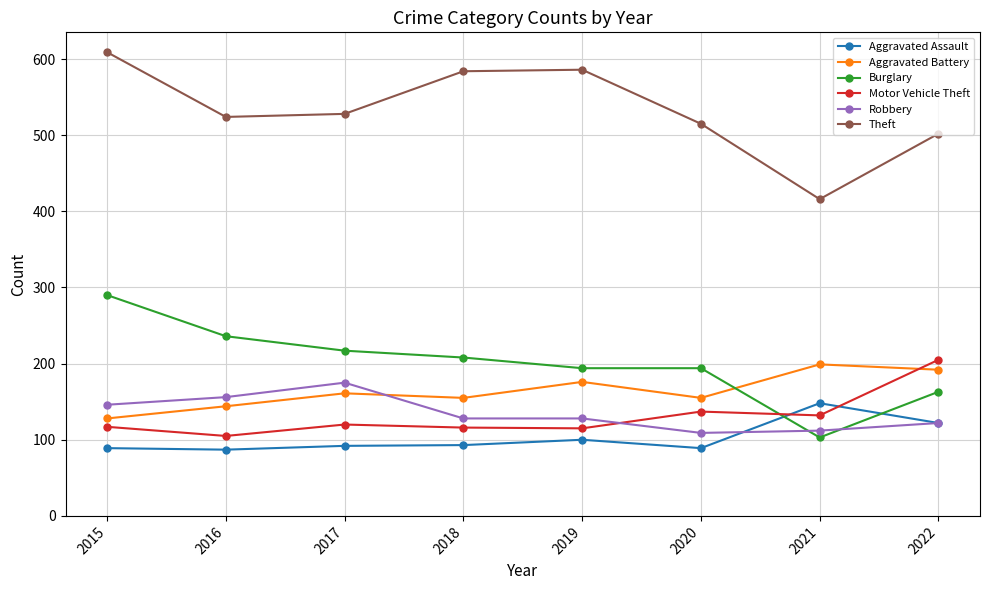

Is the value of Aggravated Battery at 2018 greater than the value of Theft at 2016?

No